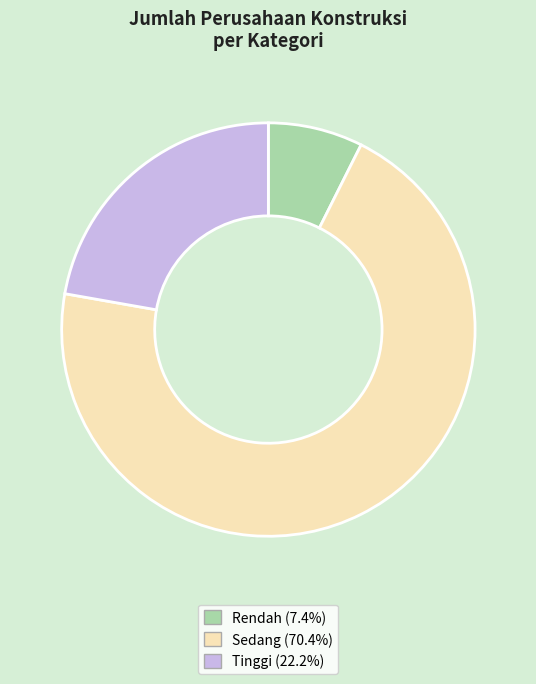

Does any single category account for the majority?

Yes